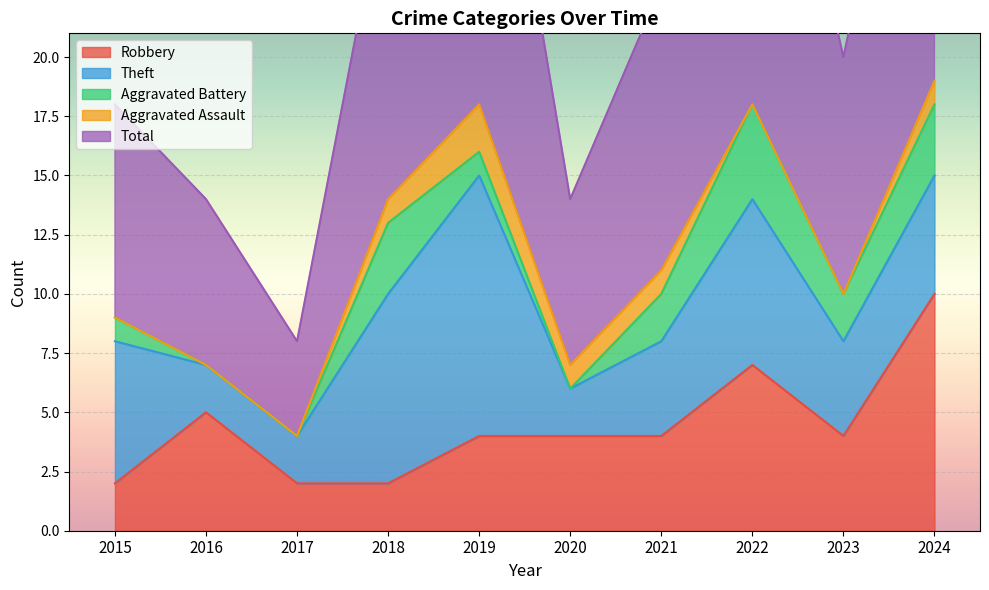

Is the value of Aggravated Assault at 2022 greater than the value of Aggravated Battery at 2021?

No